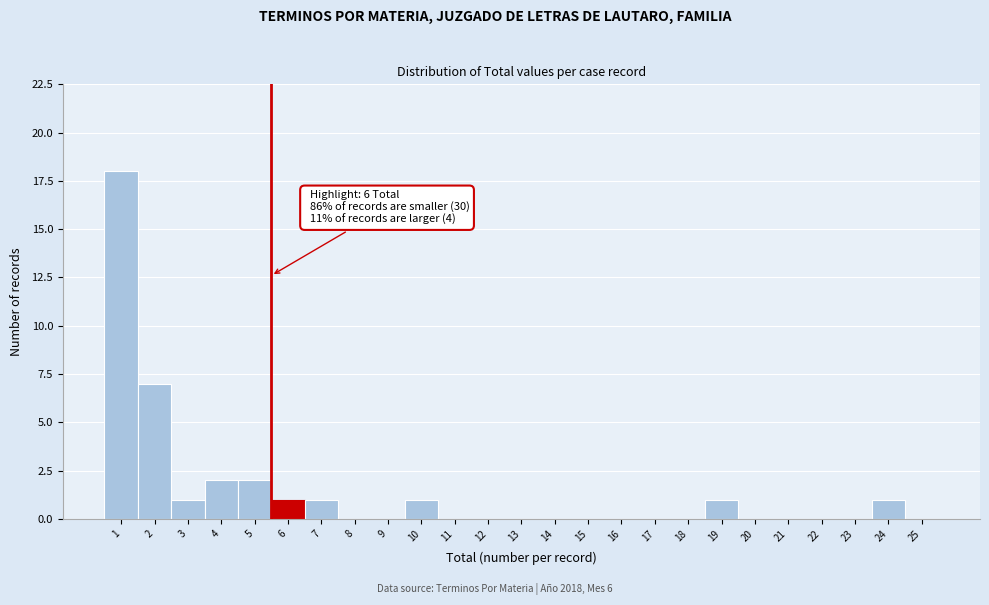

Reading left to right, what are all the values shown in this chart?

1=18	2=7	3=1	4=2	5=2	6=1	7=1	8=0	9=0	10=1	11=0	12=0	13=0	14=0	15=0	16=0	17=0	18=0	19=1	20=0	21=0	22=0	23=0	24=1	25=0